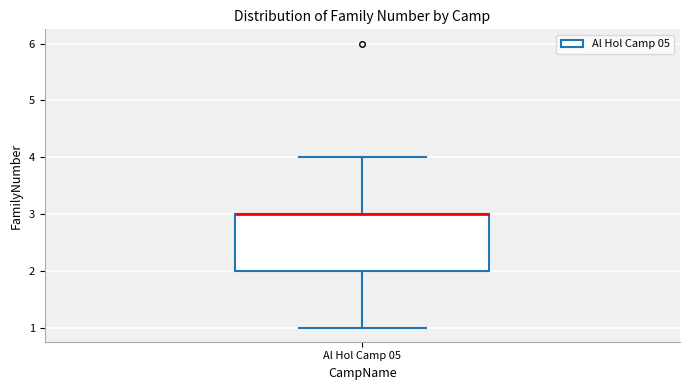

Transcribe this box plot: give where the median line is, the range the box spans, and where the two whiskers end, as read against the y-axis. The values are not printed on the chart, so give them approximately, as read against the axis.

median 3 (drawn on the box's upper edge), box 2 to 3, whiskers 1 to 4